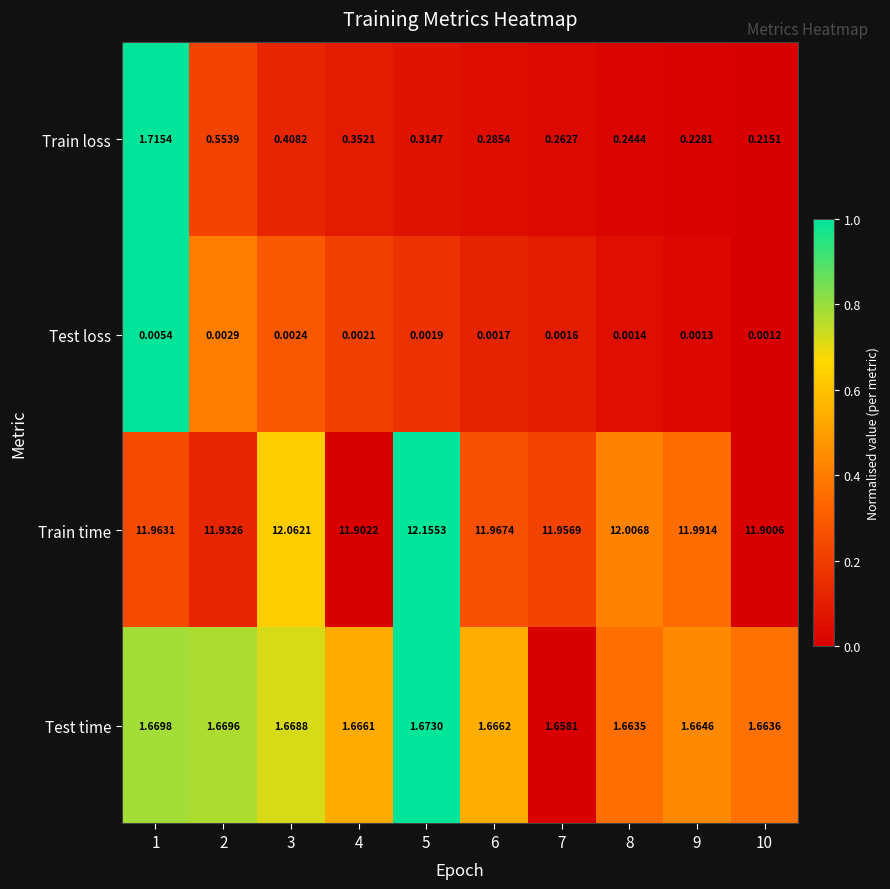

Is the value of Test loss at 2 greater than the value of Train loss at 6?

No